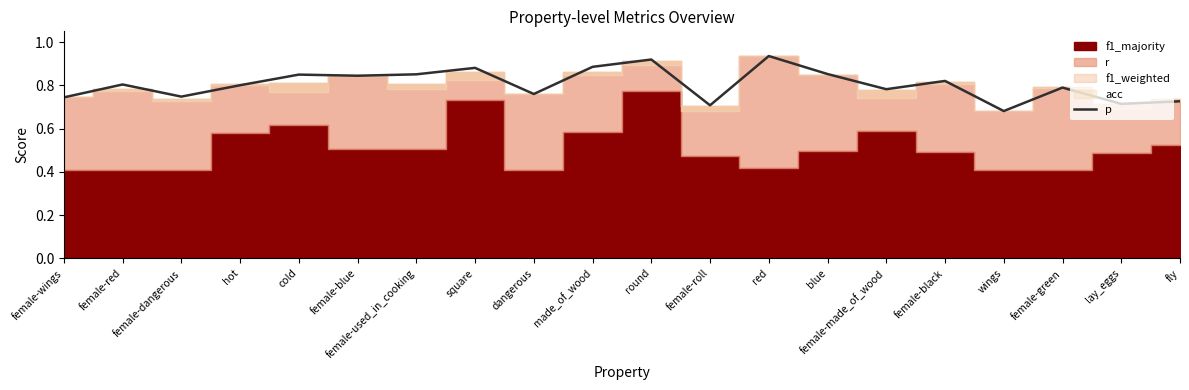

The value at female-used_in_cooking is 0.9. True or false?

True